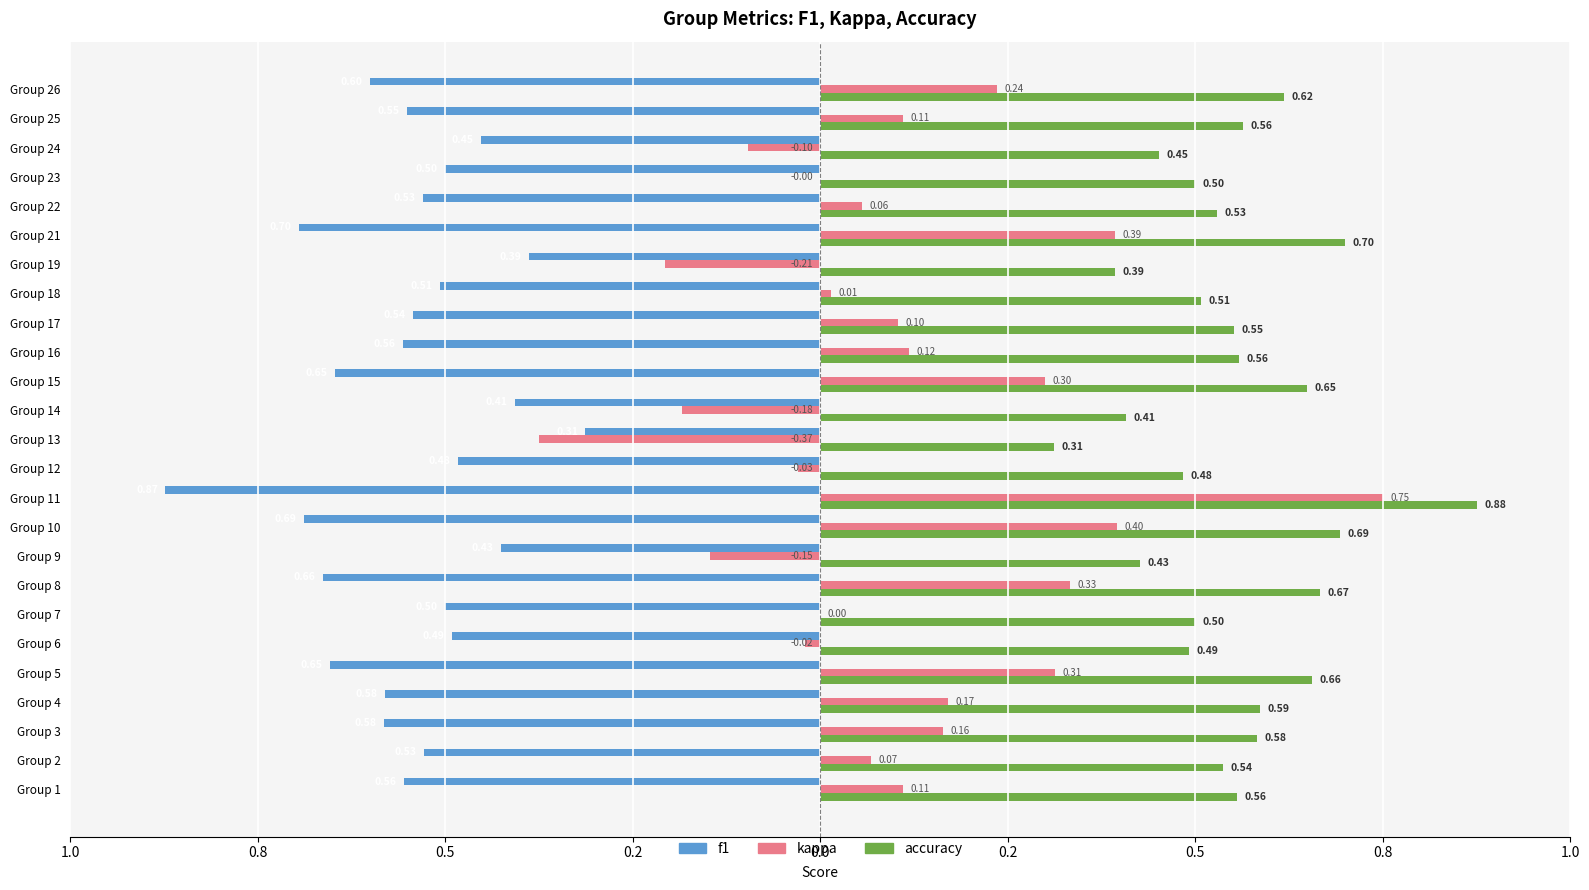

What are all the series names shown in the legend?

f1, kappa, accuracy